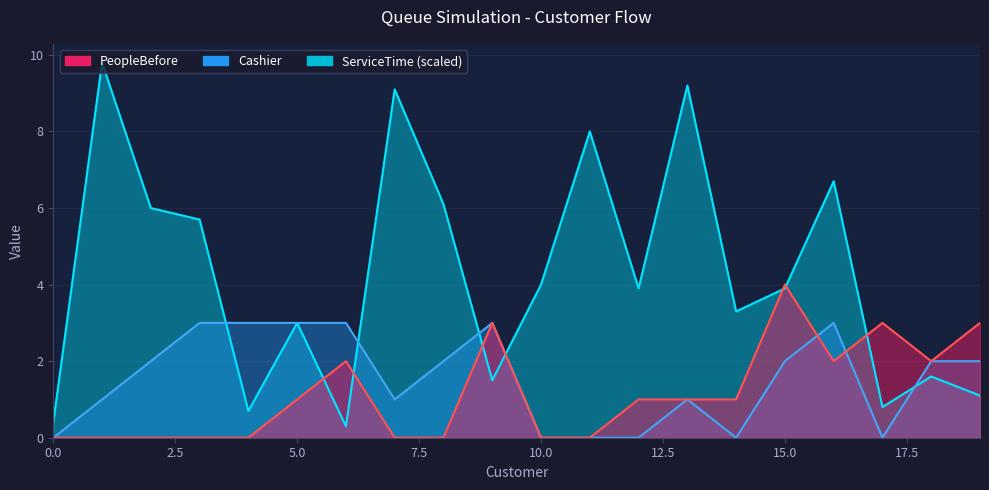

What is the maximum value for Cashier?

3.0